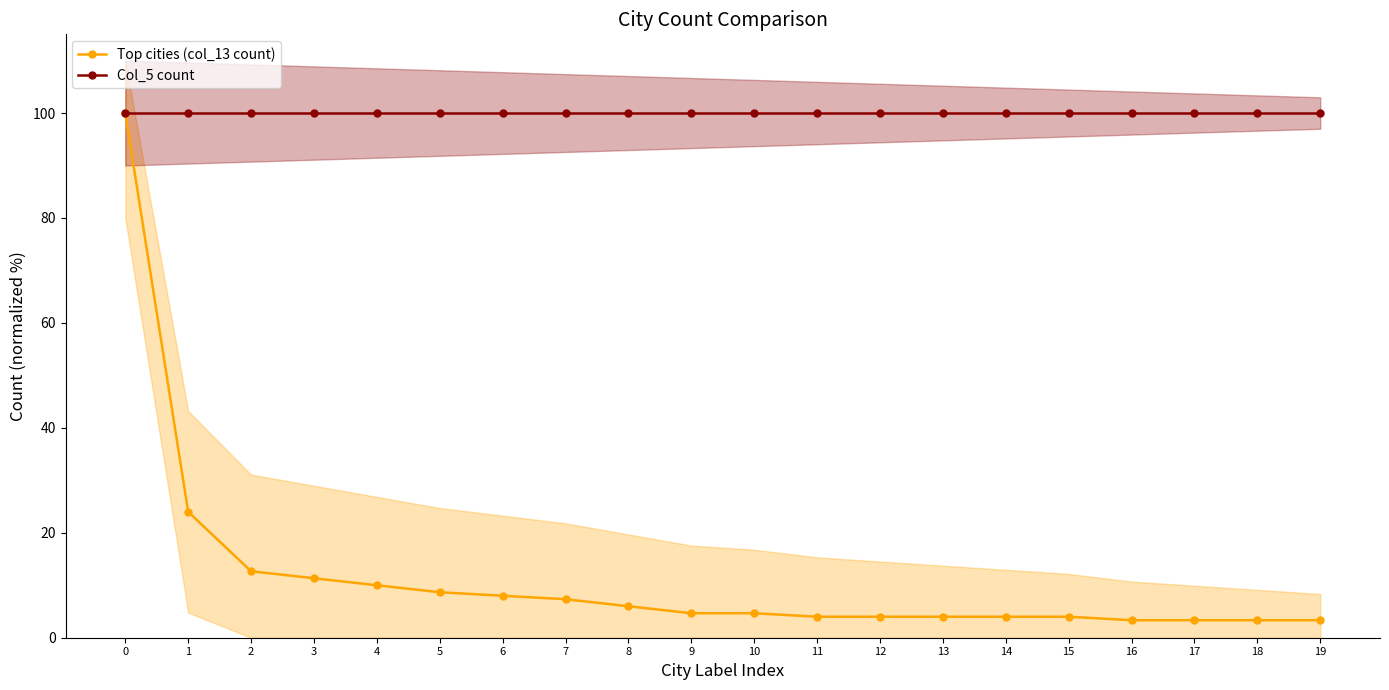

True or false: Top cities (col_13 count) and Col_5 count cross at least once.

False